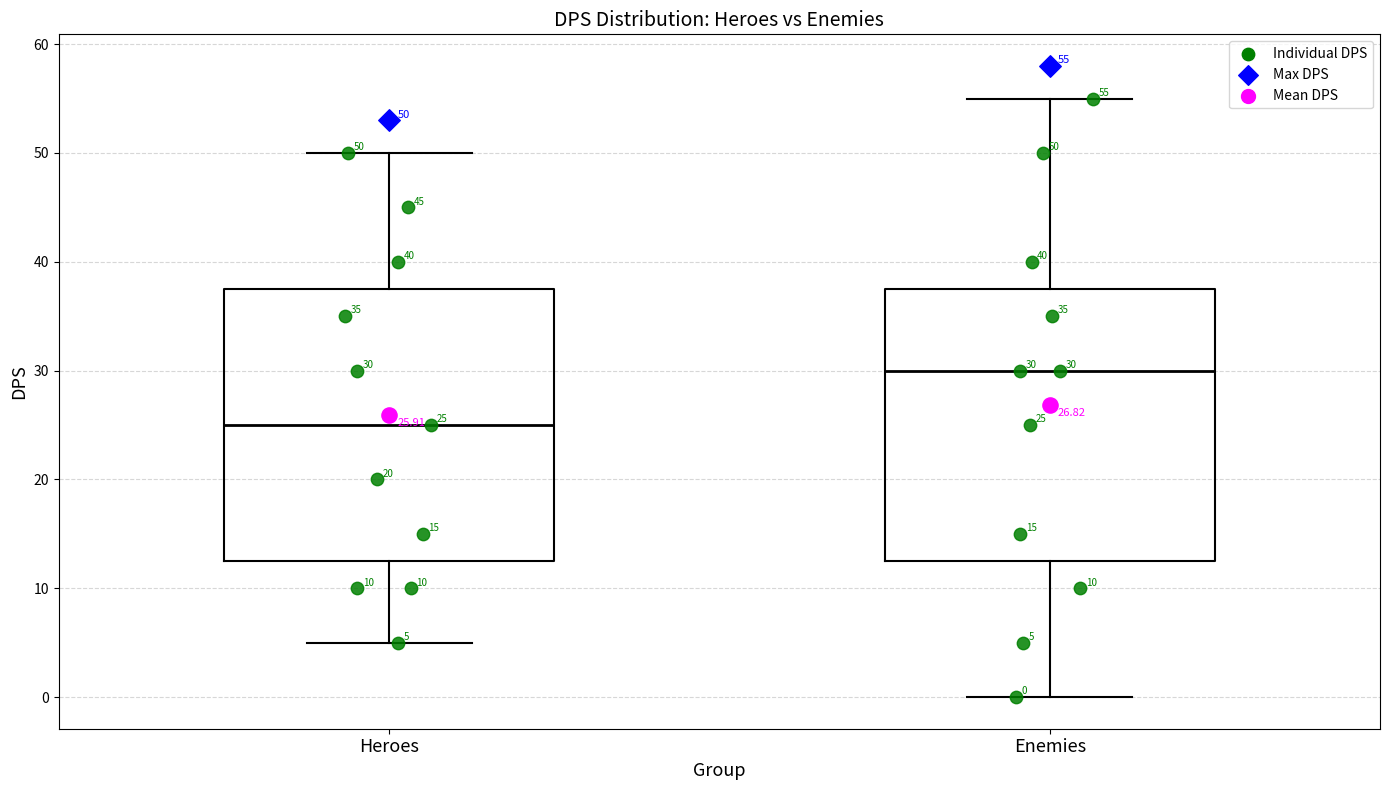

Which box's median line is the lowest?

Heroes